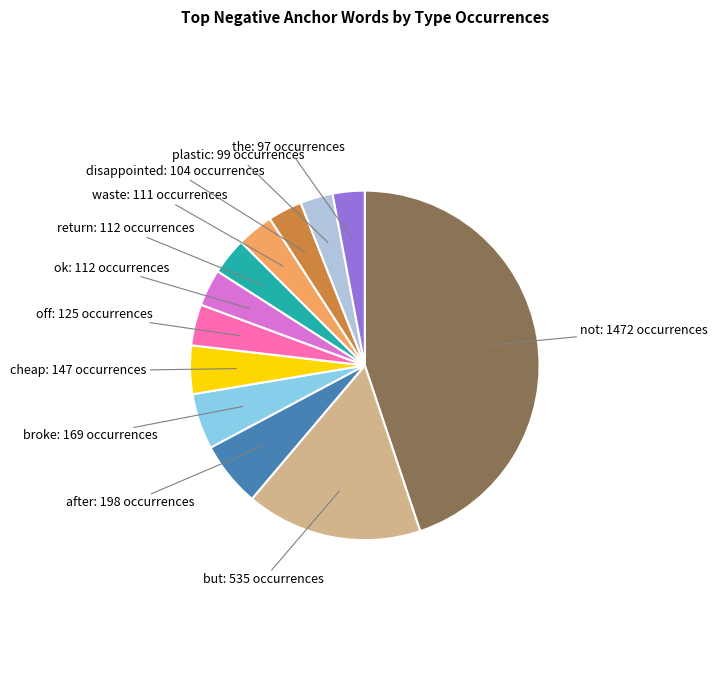

Does any single category account for the majority?

No